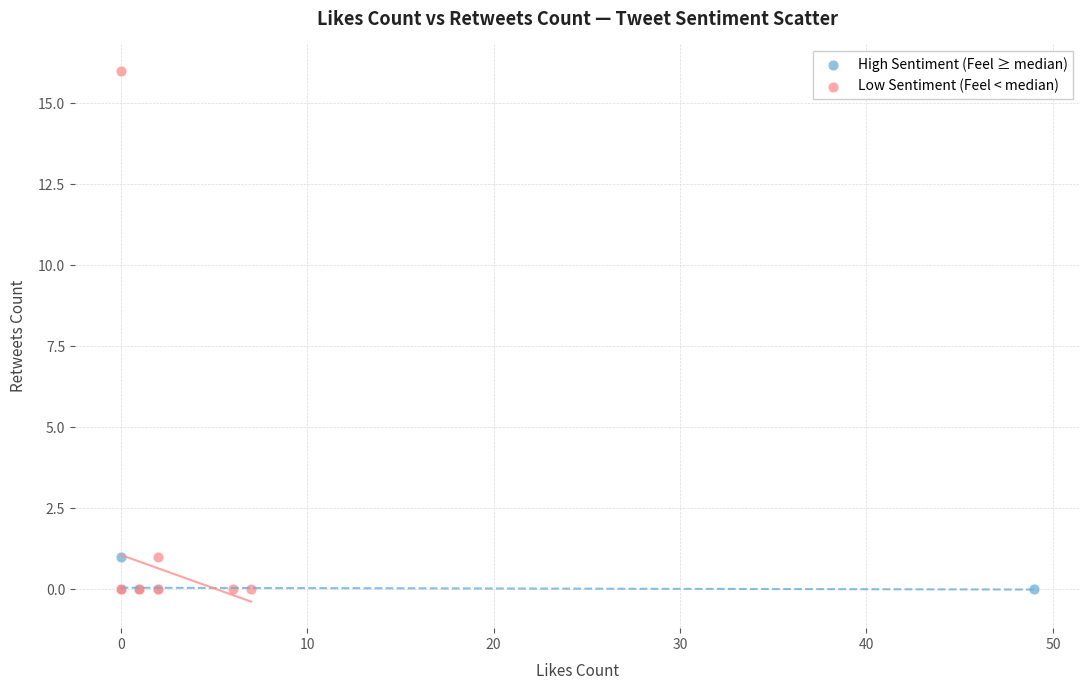

Which series has the largest Y range (max minus min)?

Low Sentiment (Feel < median)